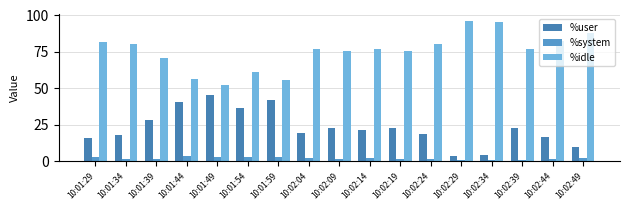

Is the value of %idle at 10:02:14 greater than the value of %user at 10:02:34?

Yes